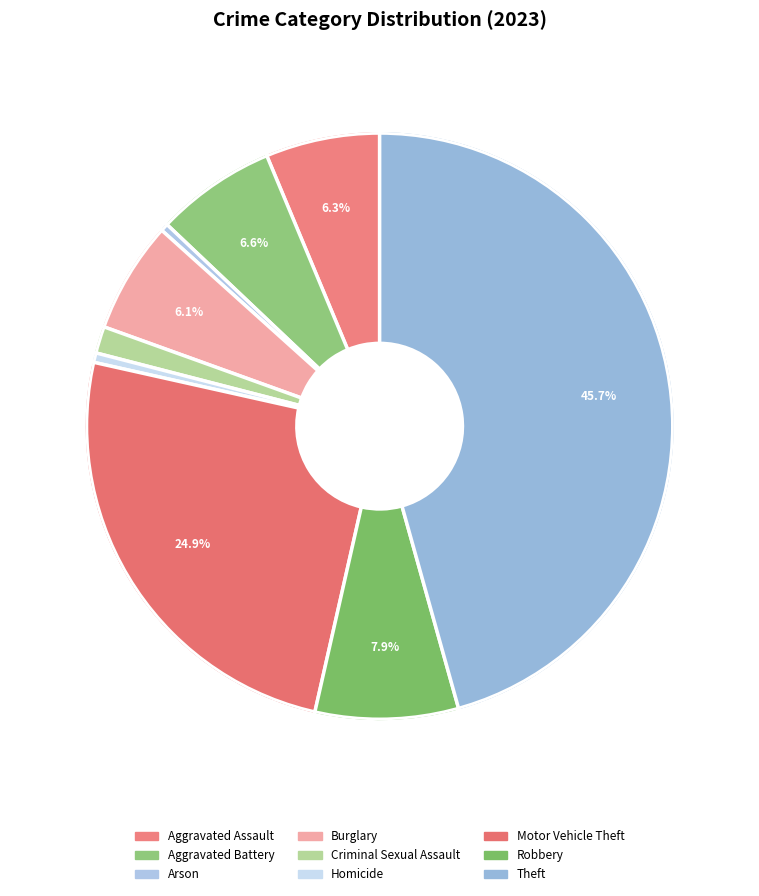

Is there a majority slice in this chart?

No